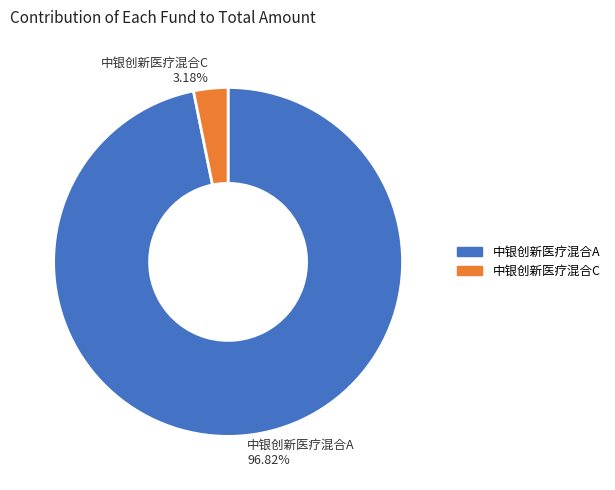

Does 中银创新医疗混合A account for over 50% of the chart?

Yes